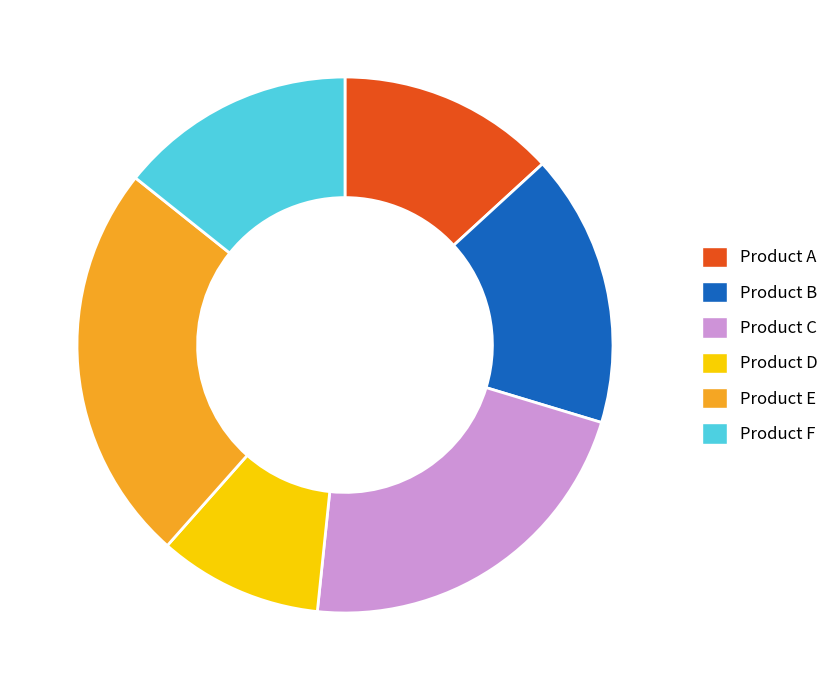

What is the ratio of the value at Product E to the value at Product D?

2.4